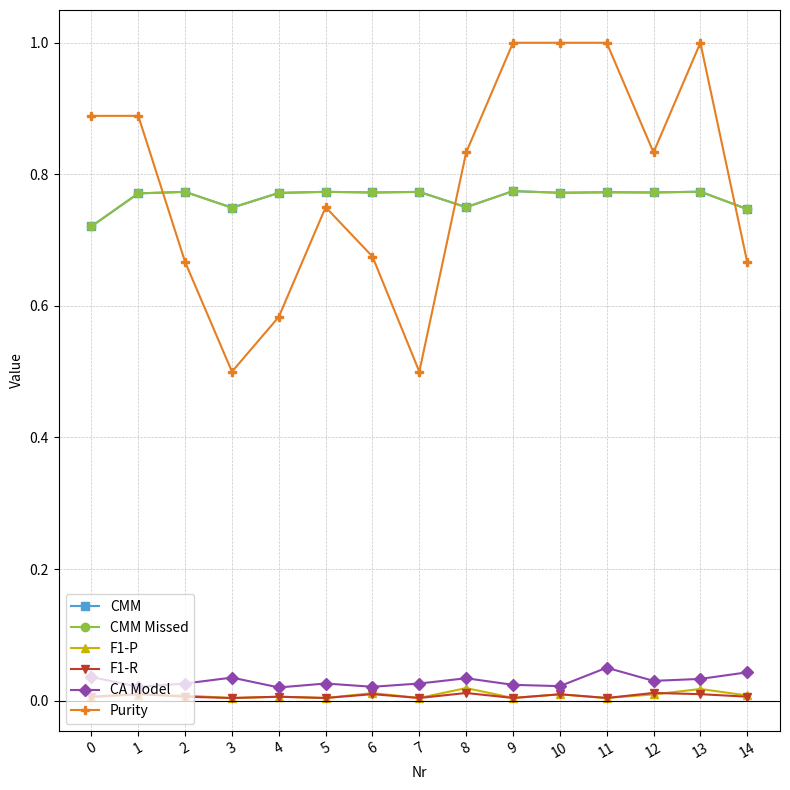

Is this an area chart (filled region under the line)?

No